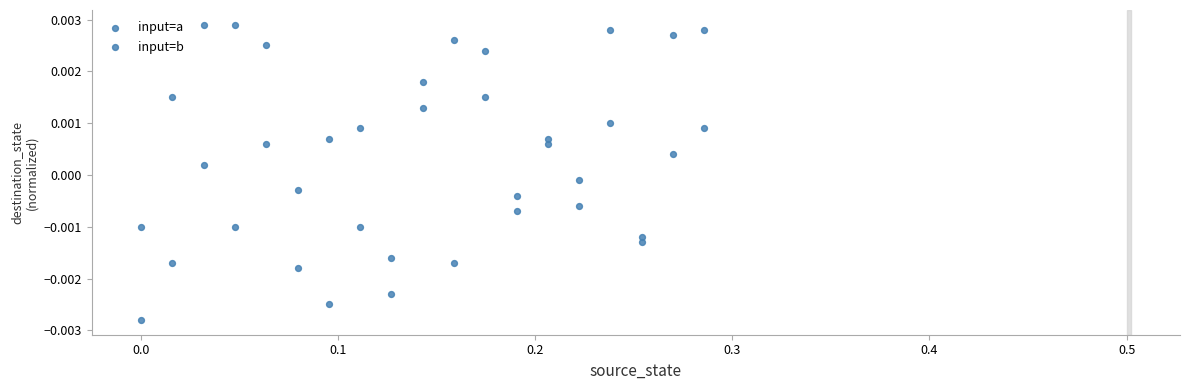

How many points are shown in the scatter plot?

38